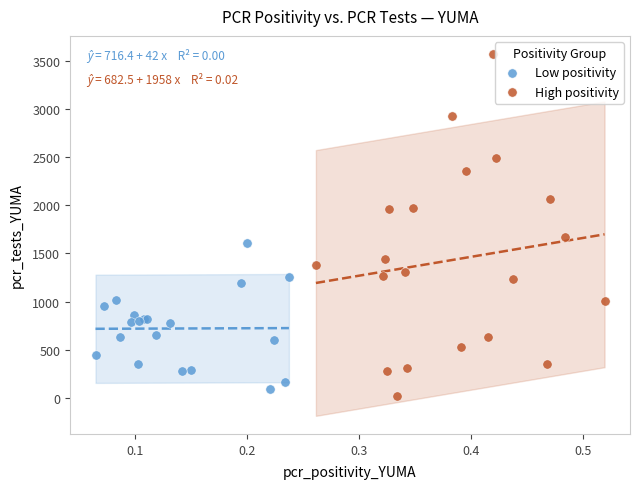

Which series has the widest spread of Y values?

High positivity